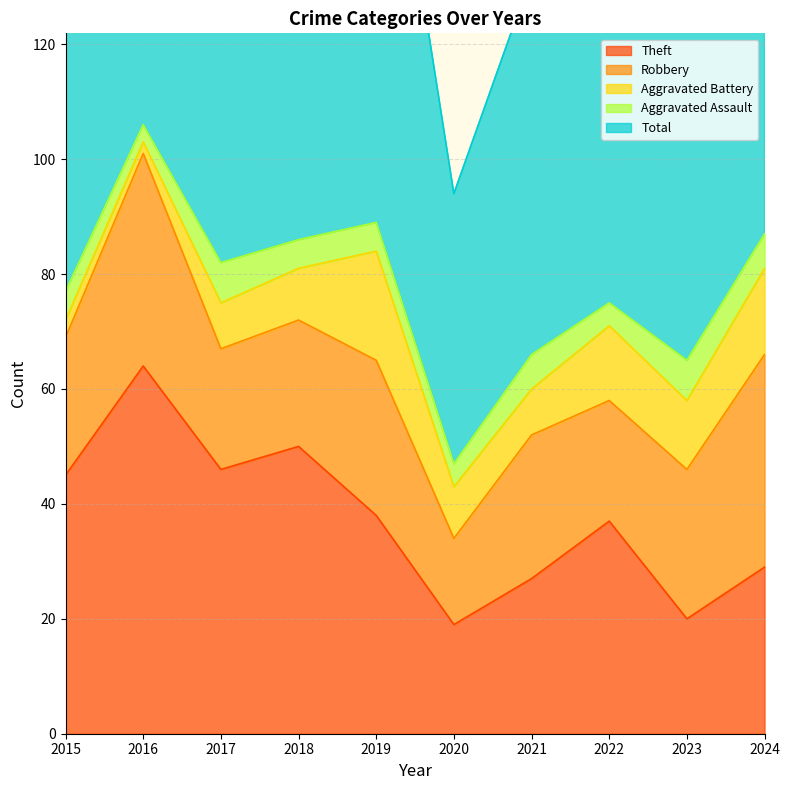

True or false: Robbery and Total cross at least once.

False